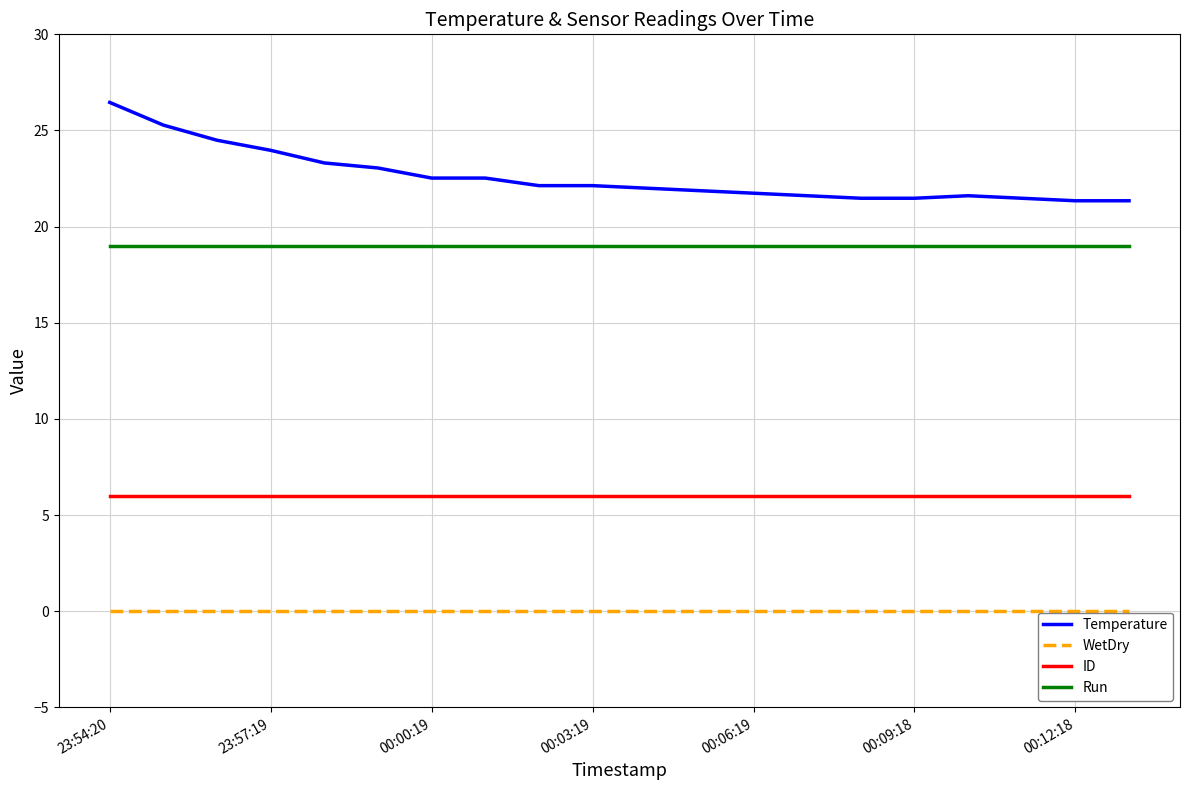

Which series has the largest total across all categories?

Temperature